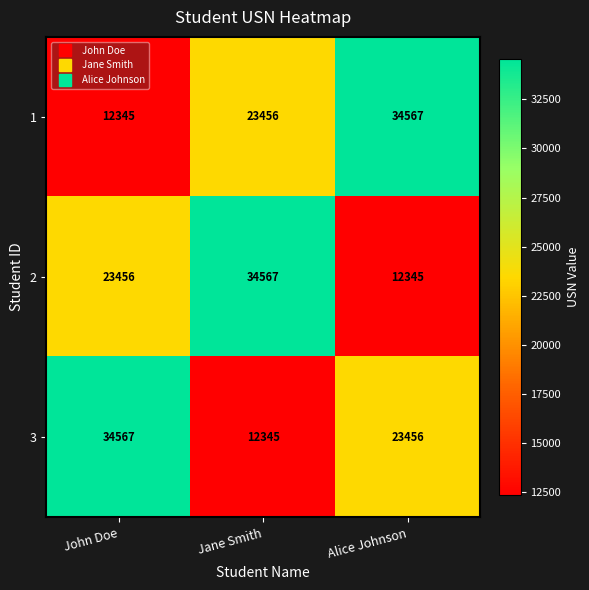

Reading left to right, list all the values displayed in this chart.

1: John Doe=12345	Jane Smith=23456	Alice Johnson=34567
2: John Doe=23456	Jane Smith=34567	Alice Johnson=12345
3: John Doe=34567	Jane Smith=12345	Alice Johnson=23456